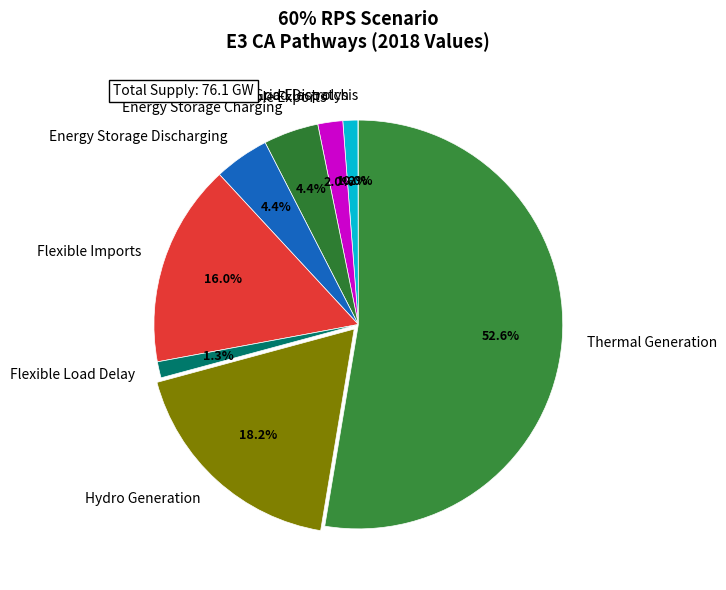

Which slice represents more than half of the pie?

Thermal Generation